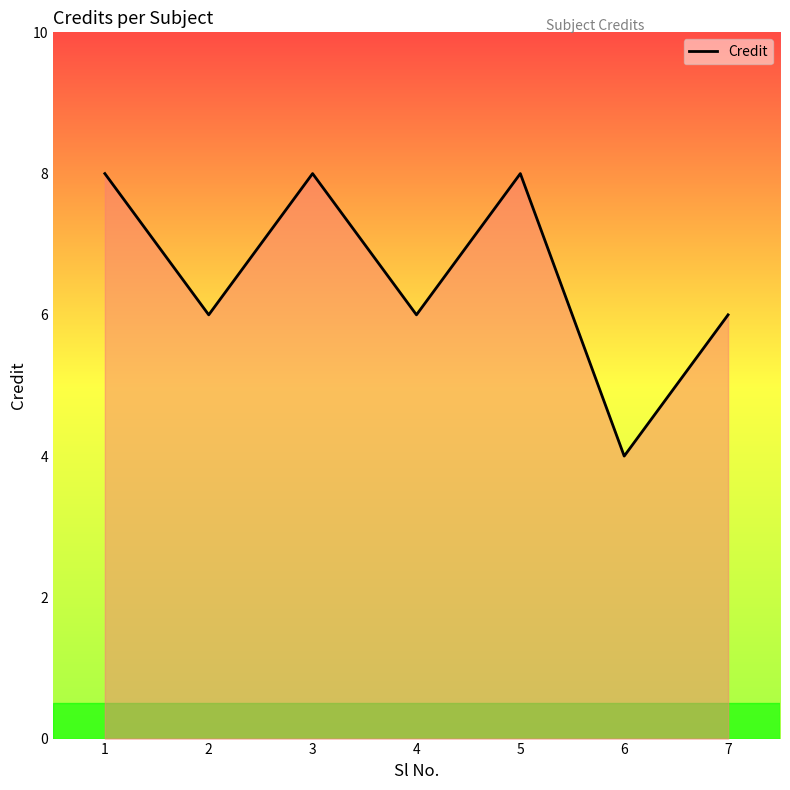

What is the maximum value shown in the chart?

8